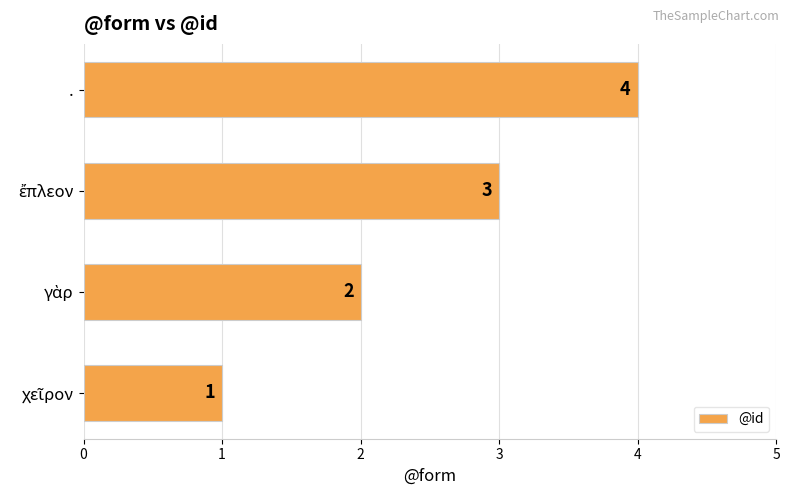

What is the difference between the maximum and minimum values?

3